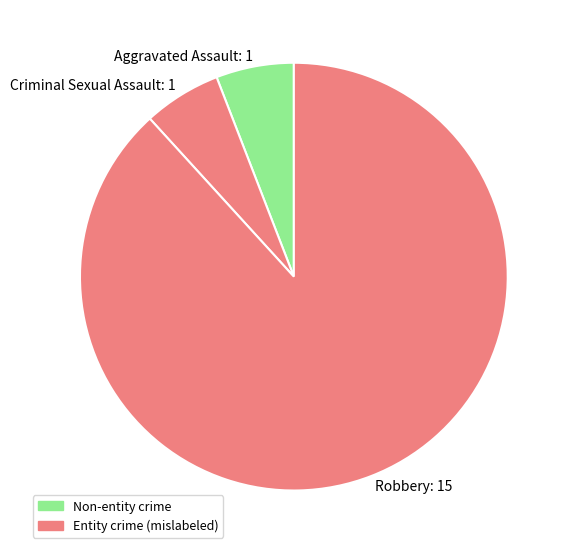

Do Aggravated Assault and Robbery together represent more than half of the pie?

Yes